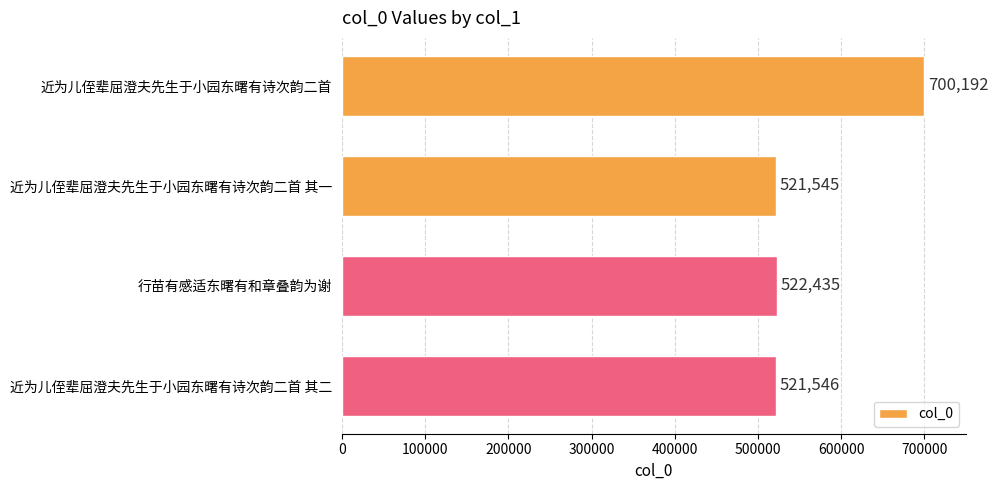

Reading top to bottom, transcribe all the data shown in this chart.

近为儿侄辈屈澄夫先生于小园东曙有诗次韵二首=700192	近为儿侄辈屈澄夫先生于小园东曙有诗次韵二首 其一=521545	行苗有感适东曙有和章叠韵为谢=522435	近为儿侄辈屈澄夫先生于小园东曙有诗次韵二首 其二=521546